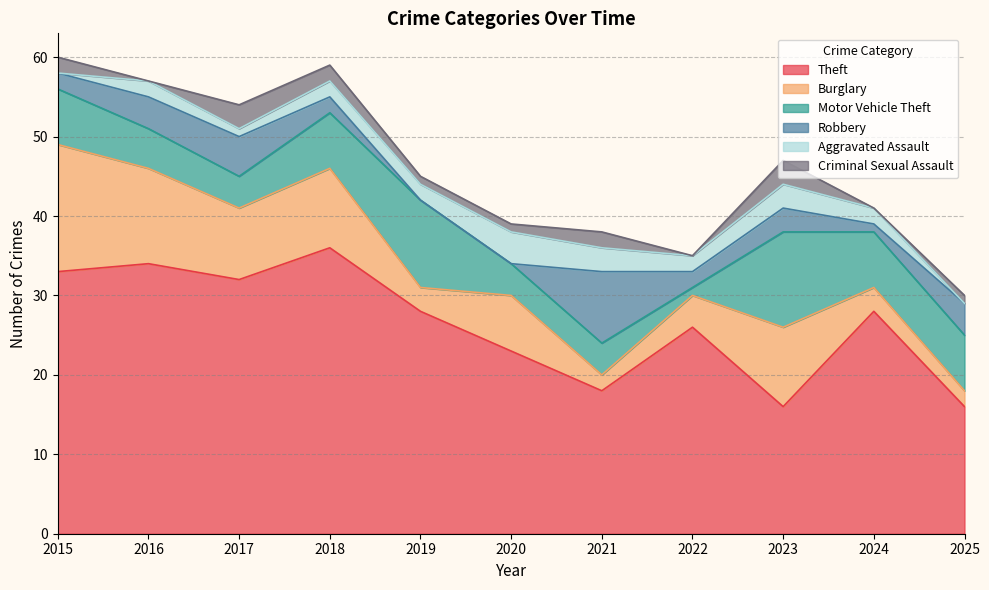

True or false: Theft and Motor Vehicle Theft cross at least once.

False